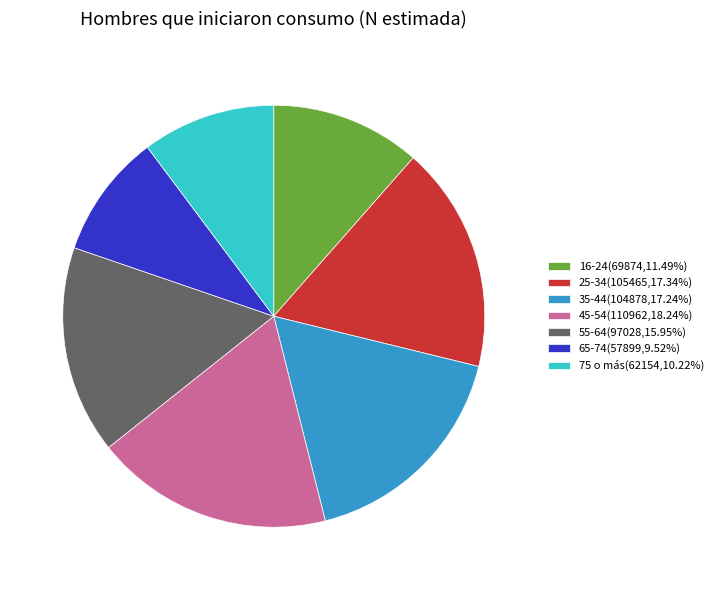

Does 16-24(69874,11.49%) represent more than half of the total?

No